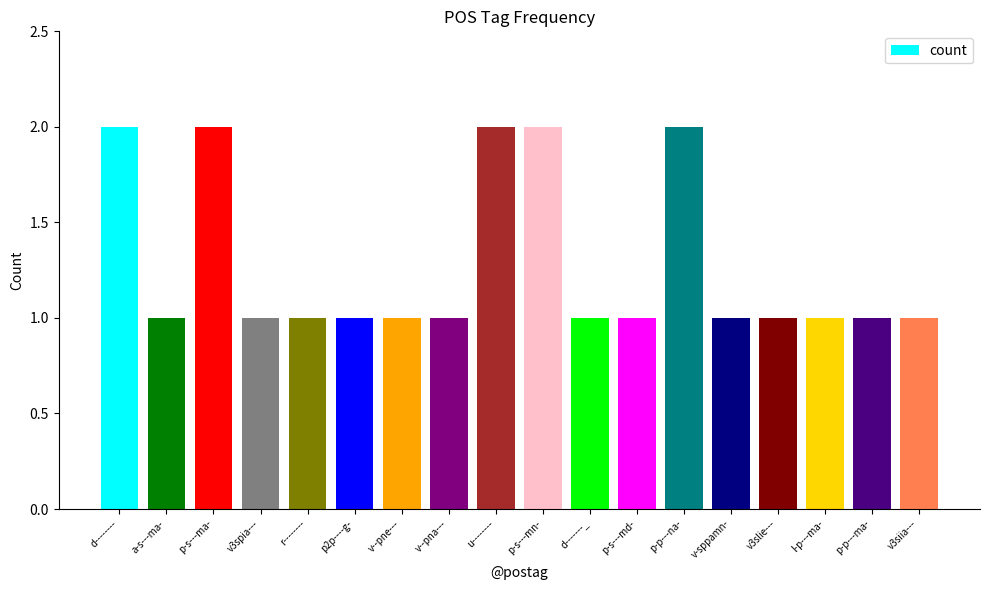

What is the difference between the second highest and second lowest values?

1